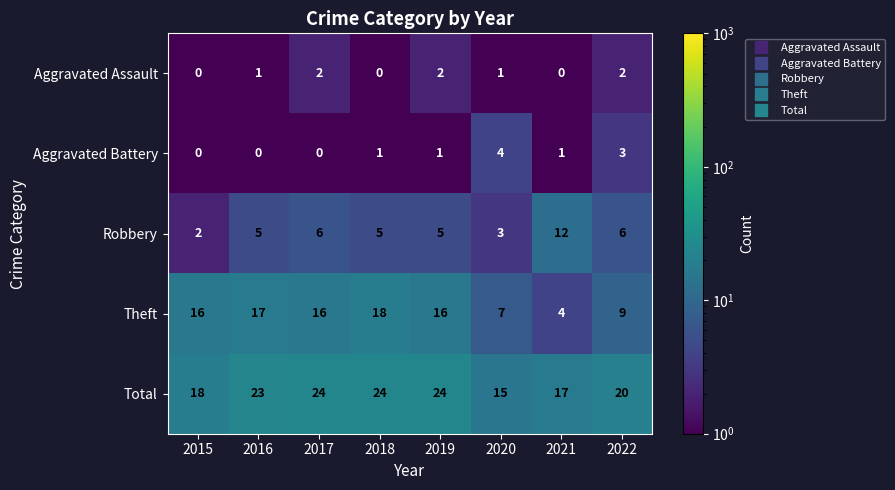

Rank the series at 2020 from lowest to highest value.

Aggravated Assault, Robbery, Aggravated Battery, Theft, Total